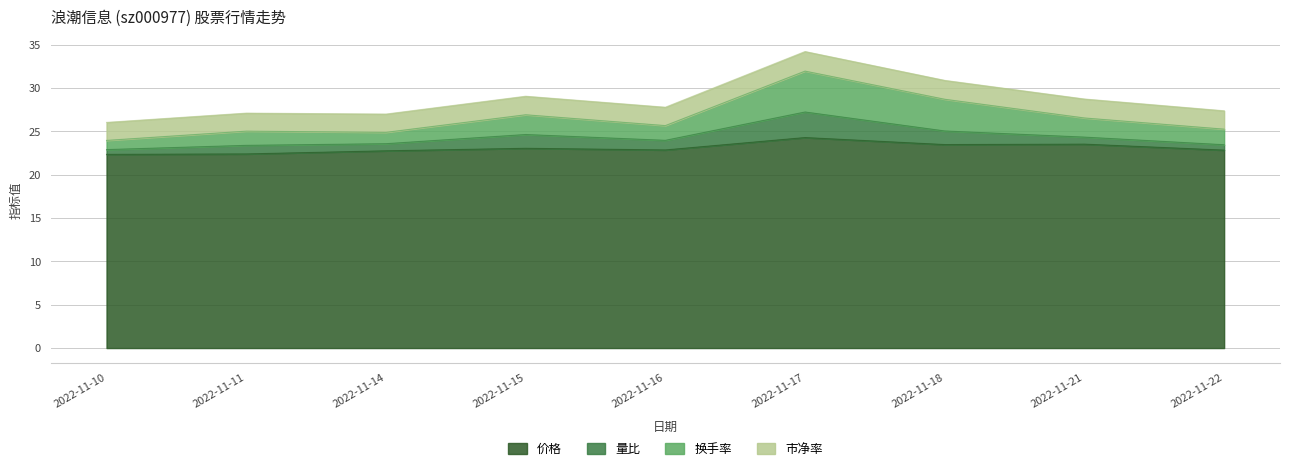

The 换手率 series shows 41.4 at 2022-11-16. True or false?

False